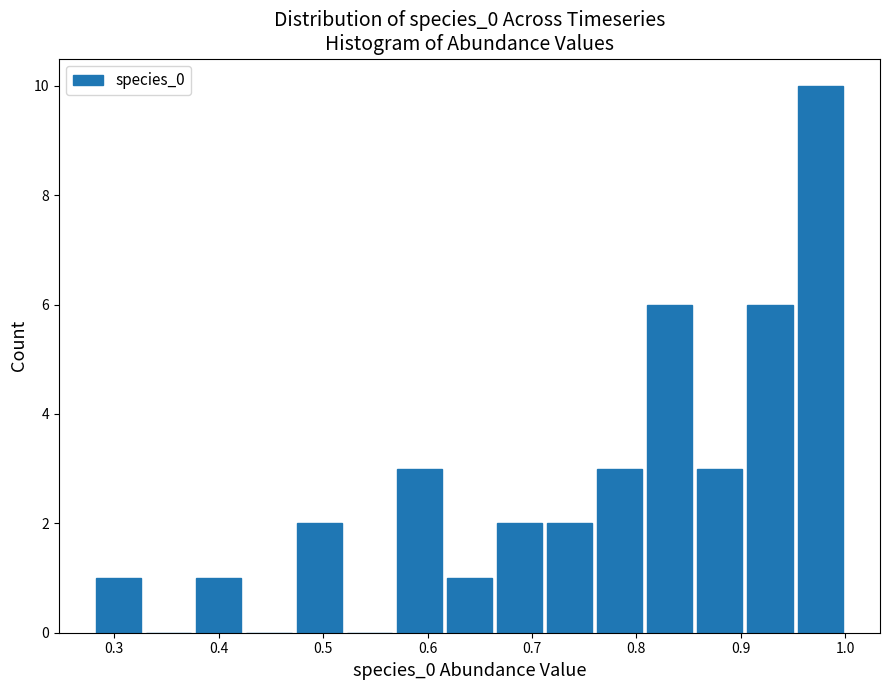

What is the height of the bar covering 0.62 to 0.66 on the x-axis? Neither the bar edges nor the heights are printed on the chart, so give them approximately, as read against the axes.

1